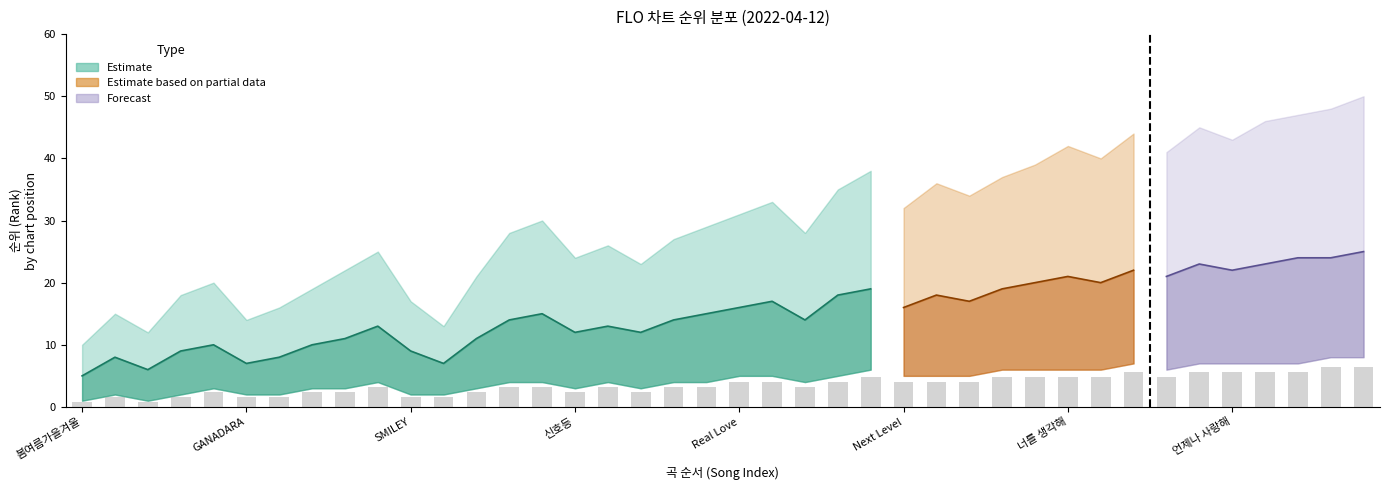

What is the value of the rank_mid bar at the 20th from the left?

15